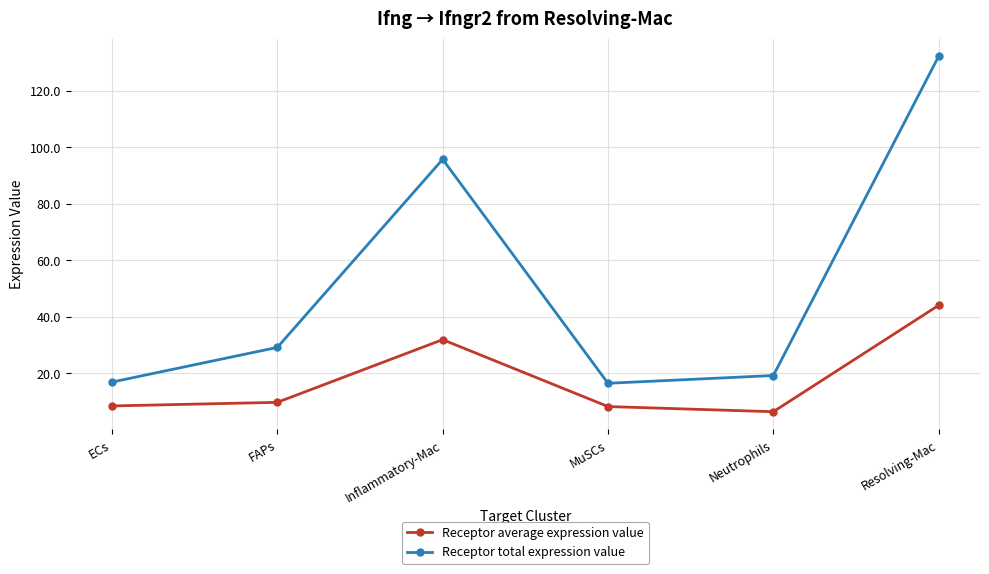

True or false: Receptor average expression value and Receptor total expression value cross at least once.

False